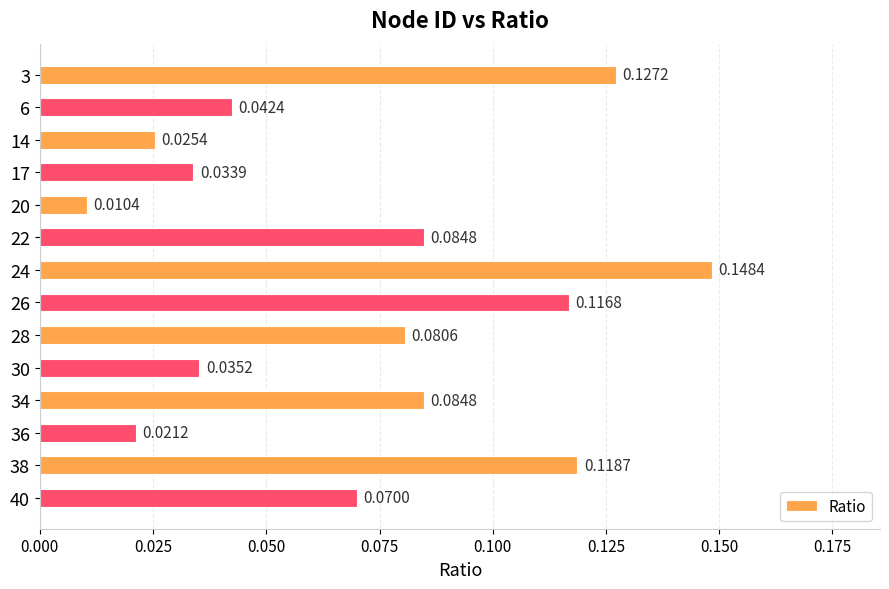

What is the sum of all values?

1.0